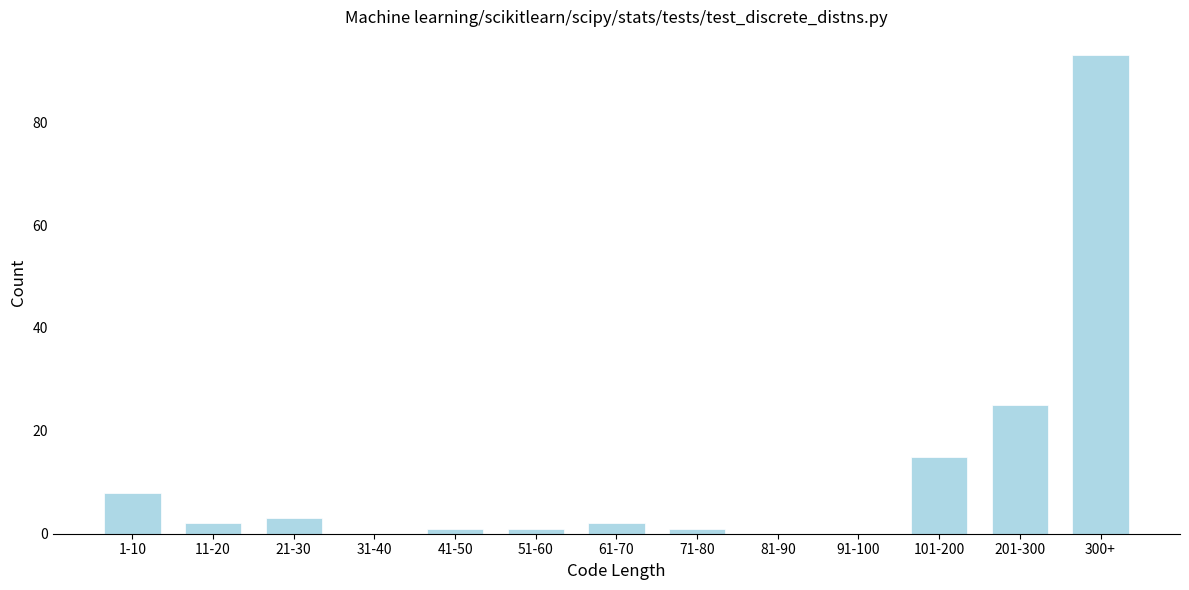

Reading left to right, transcribe all the data shown in this chart.

1-10=8	11-20=2	21-30=3	31-40=0	41-50=1	51-60=1	61-70=2	71-80=1	81-90=0	91-100=0	101-200=15	201-300=25	300+=93